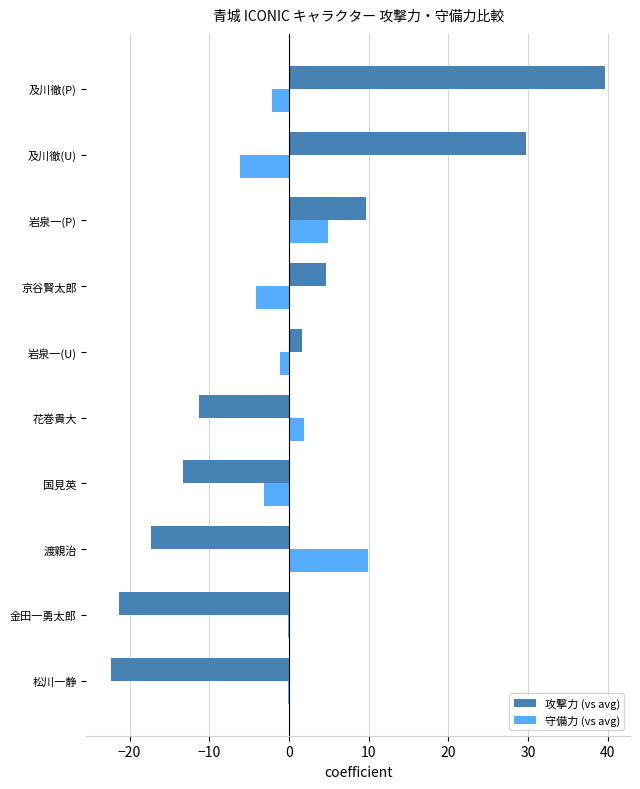

At which category is the sum across all series the highest?

及川徹(P)